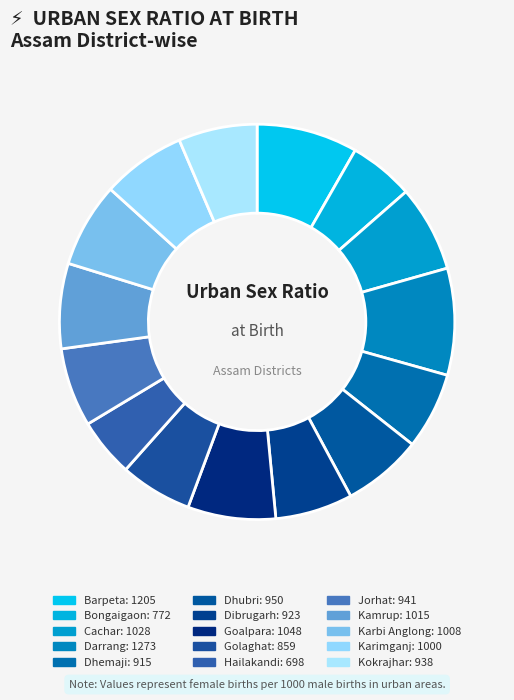

Which slice is the smallest?

Hailakandi